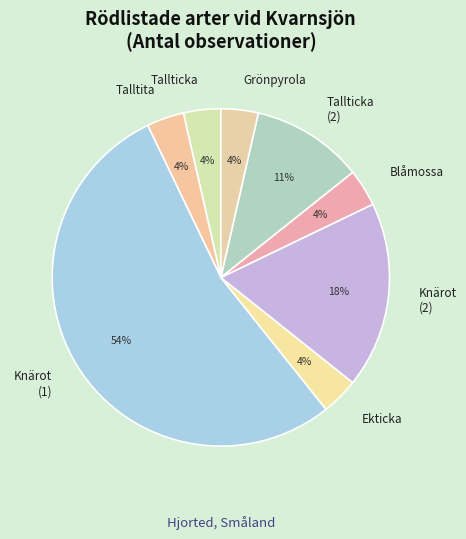

What percentage is the Tallticka slice, to the nearest percent?

4%